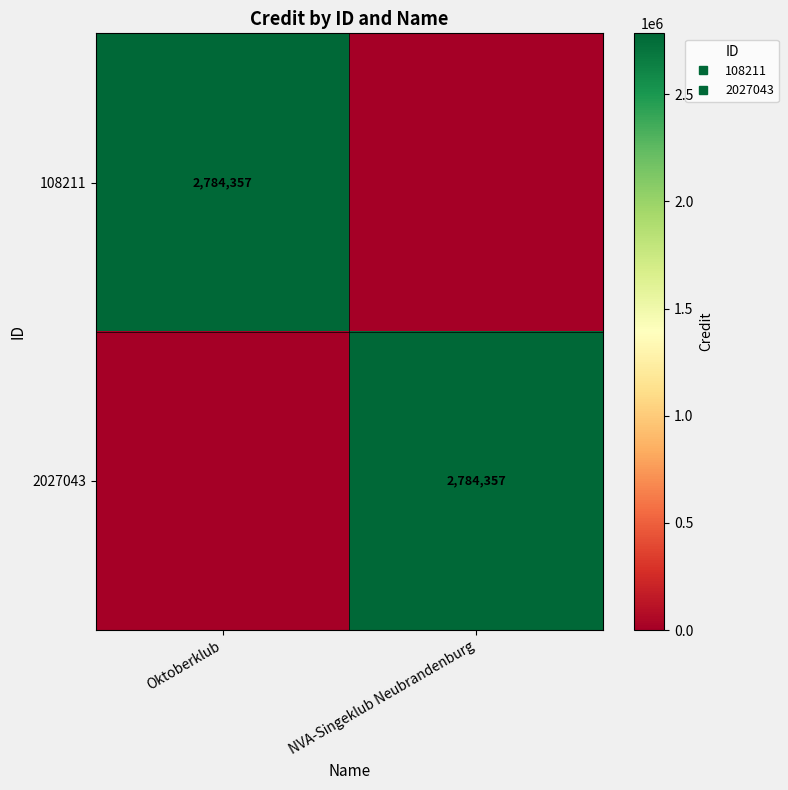

Count the 2027043 values in the range 0 to 2784357.

2